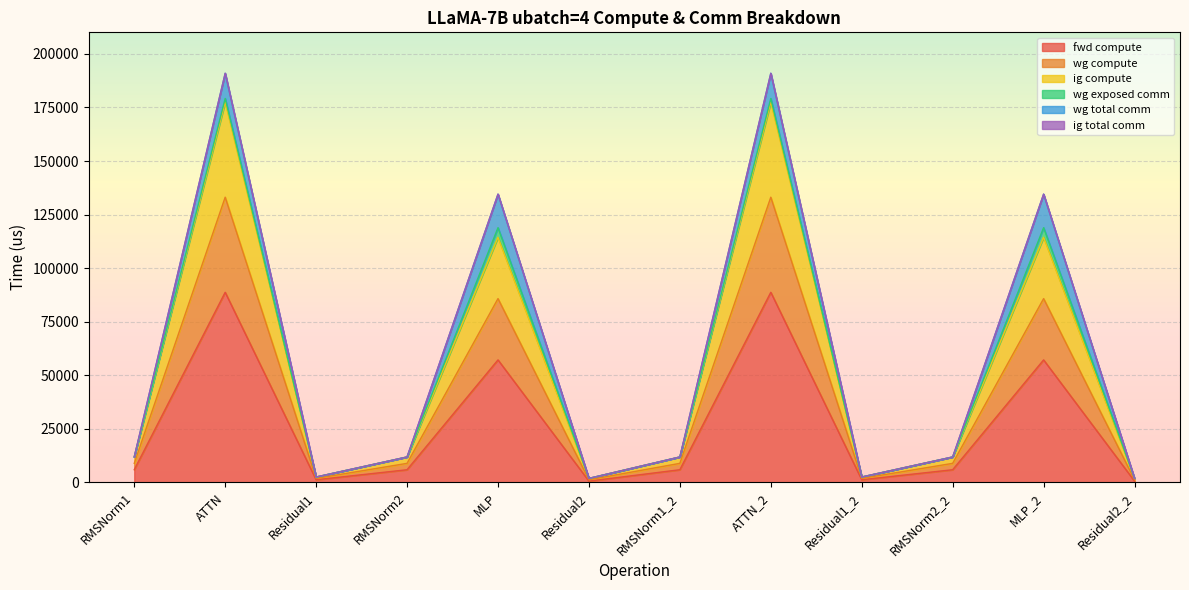

True or false: fwd compute and ig compute intersect in this chart.

False